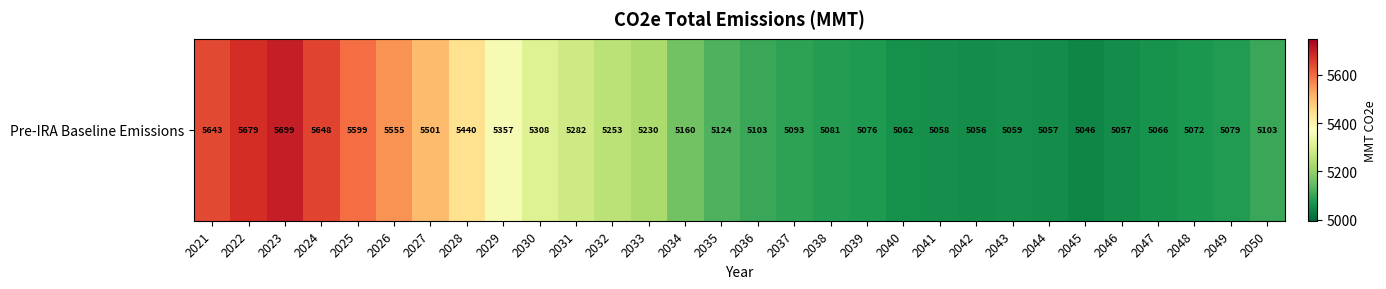

How many data points does each series have?

30